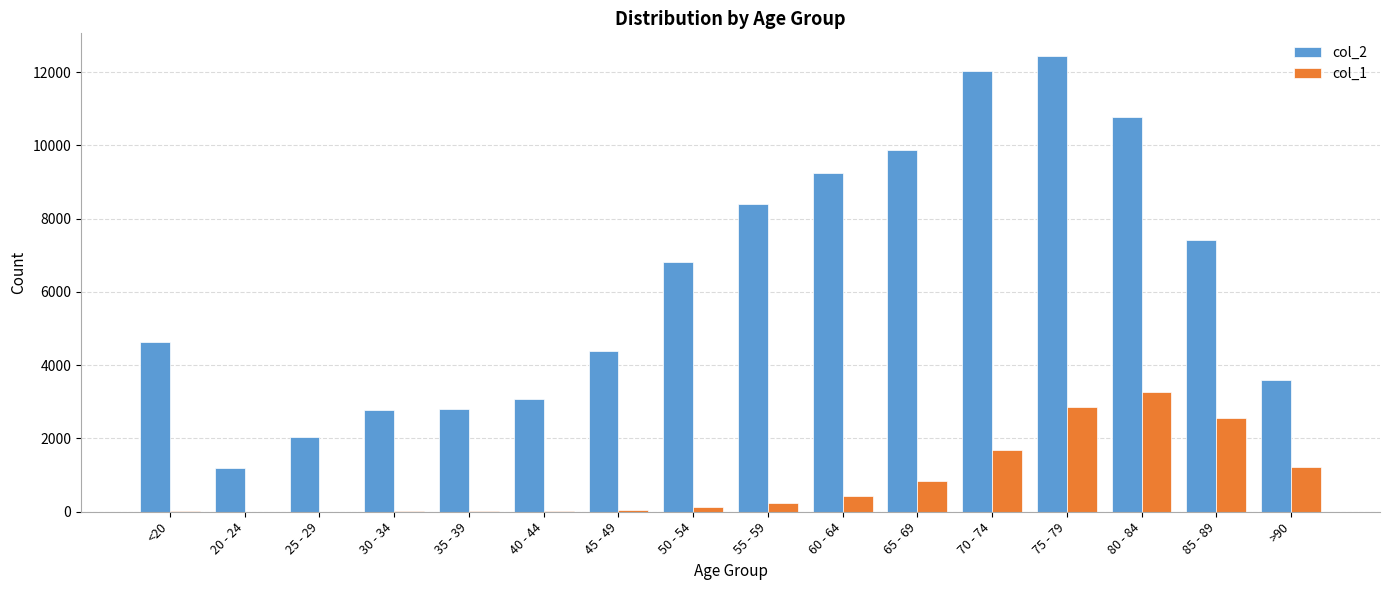

What is the average value of the col_1 series?

834